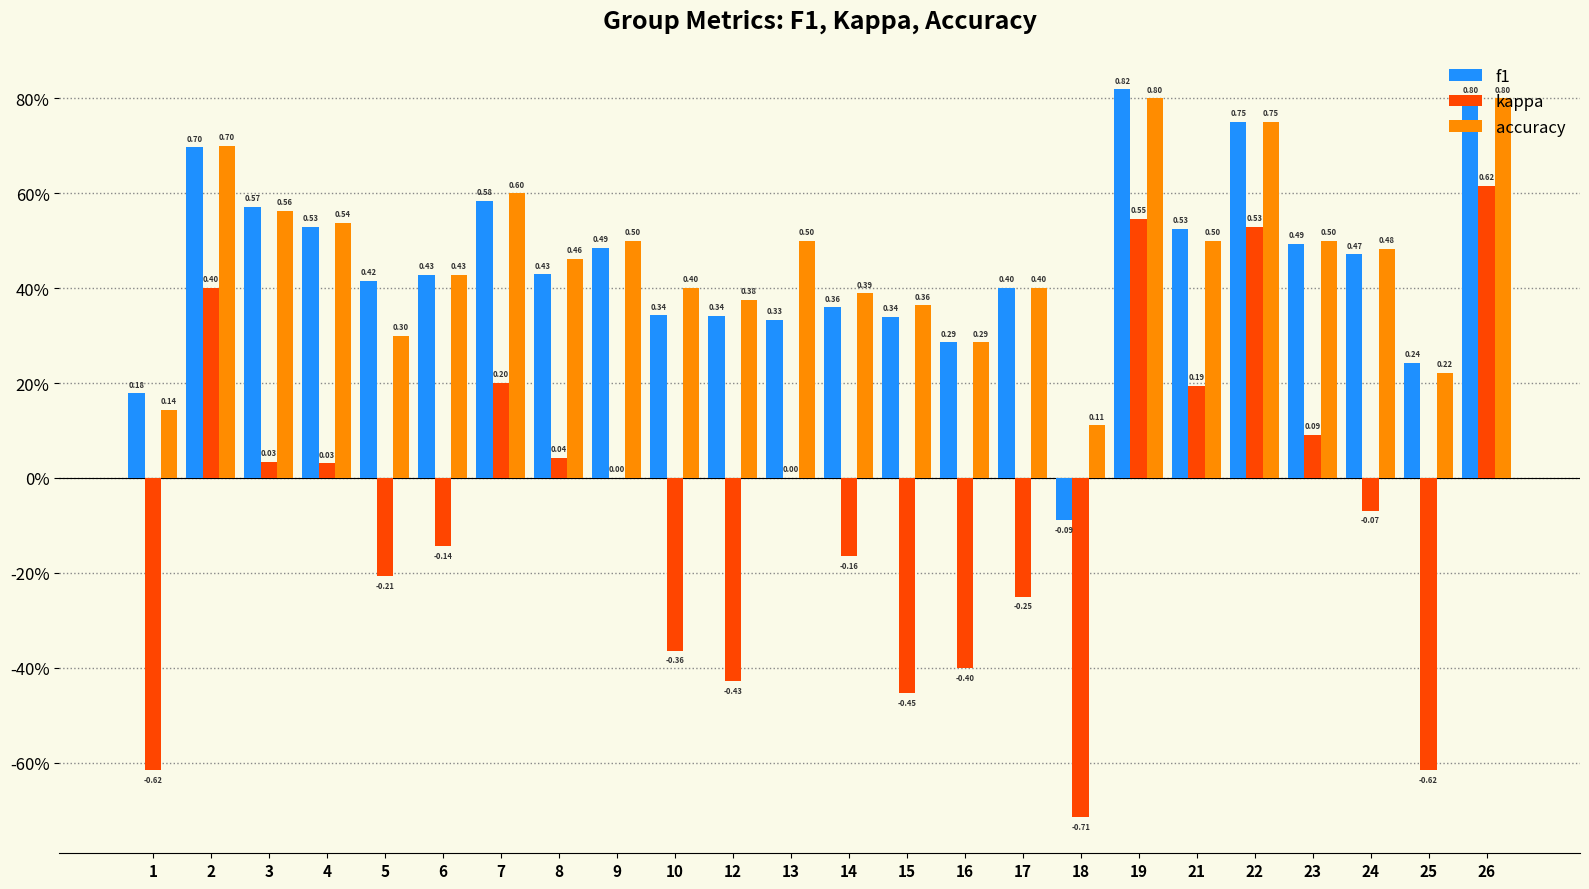

List the labels in order of kappa value, smallest first.

18, 1, 25, 15, 12, 16, 10, 17, 5, 14, 6, 24, 9, 13, 4, 3, 8, 23, 21, 7, 2, 22, 19, 26